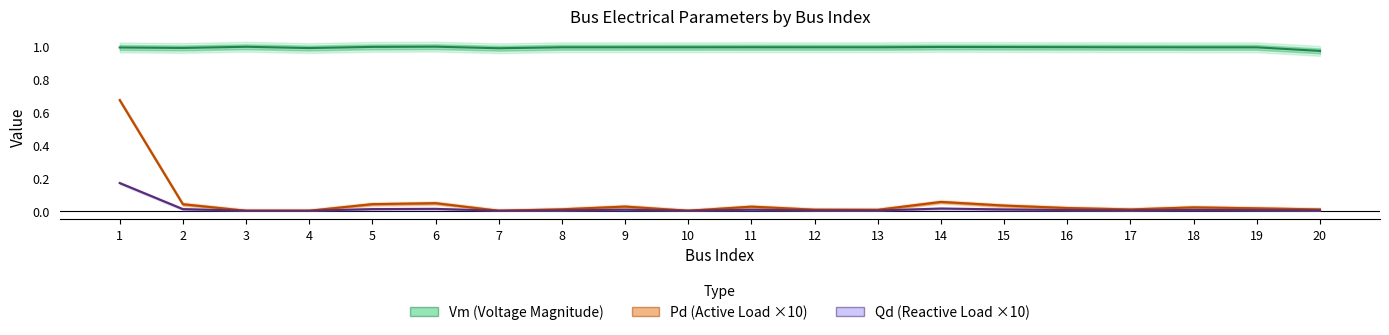

At how many categories does at least one series exceed 0?

20